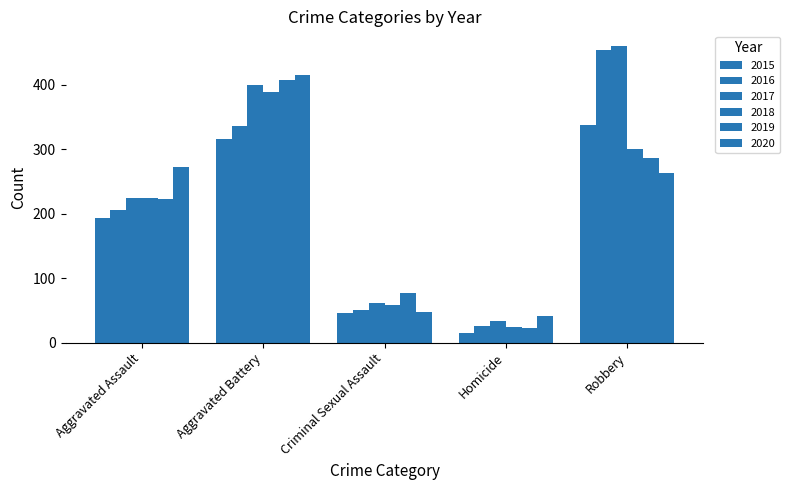

Are the bars grouped side by side (vs. stacked)?

Yes